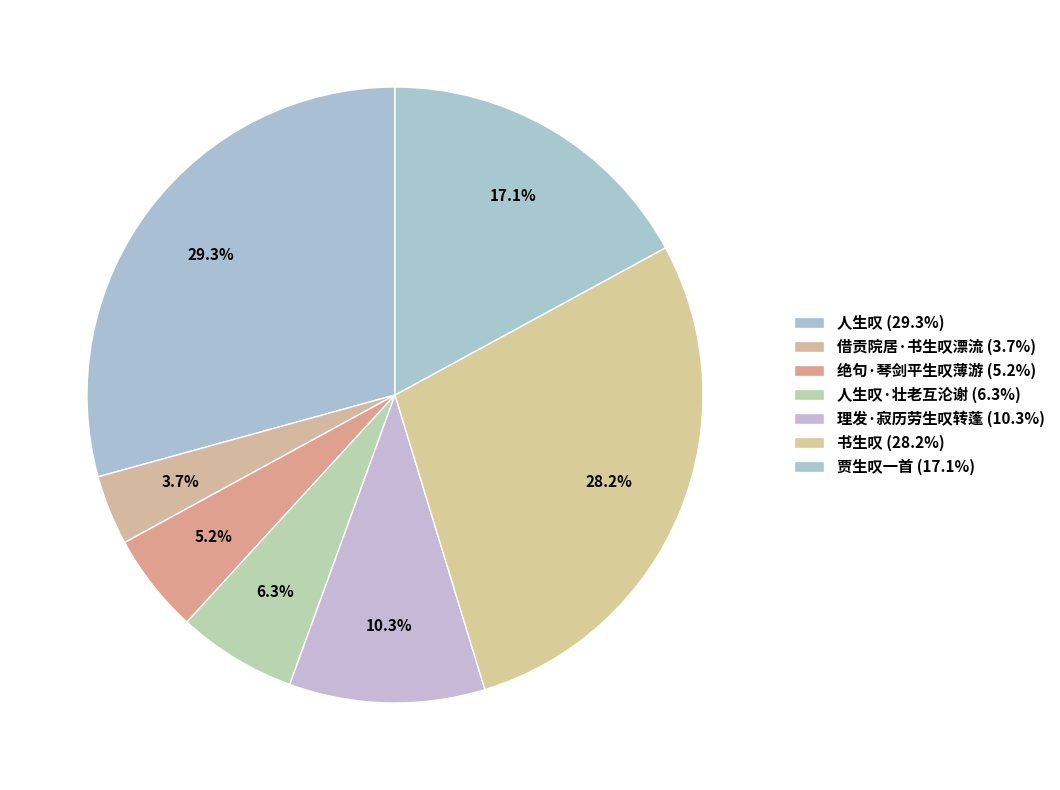

How many slices are in this pie chart?

7